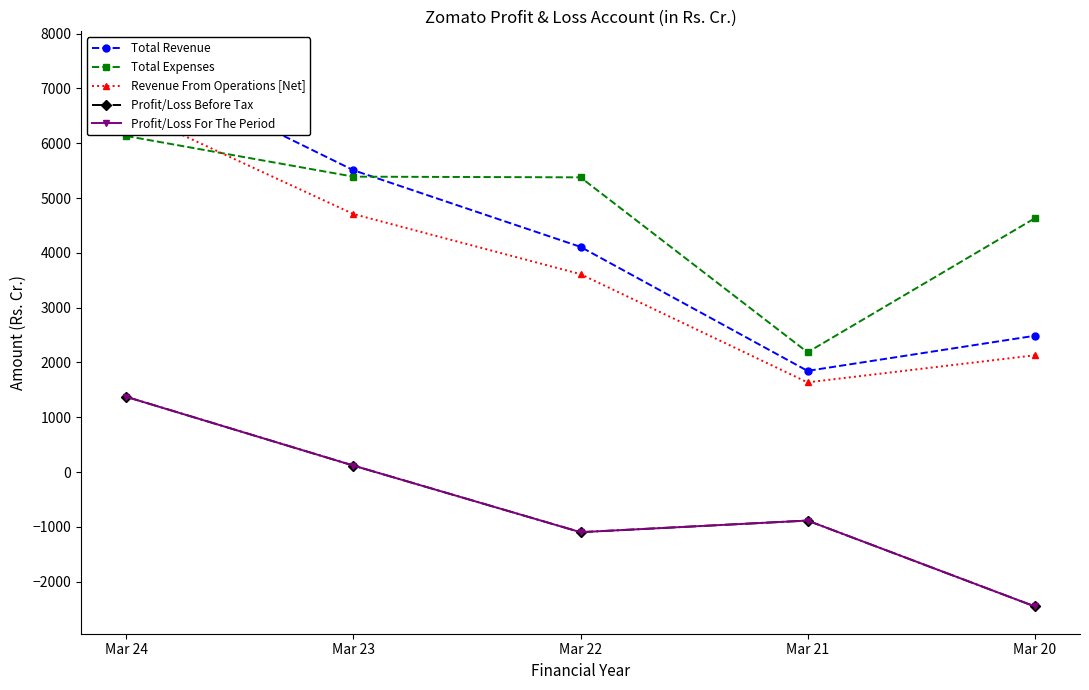

At which label does Revenue From Operations [Net] first exceed 3611?

Mar 24